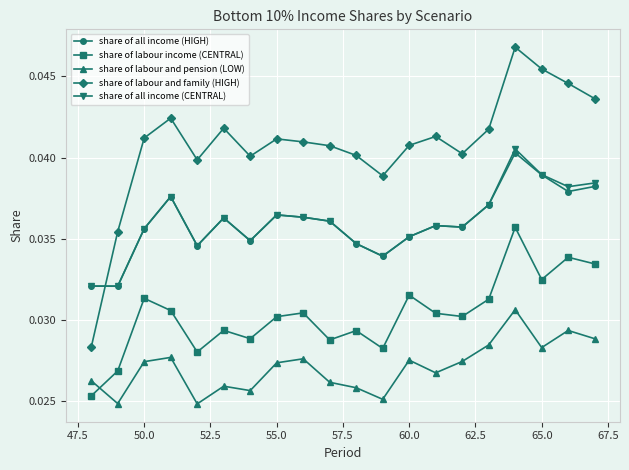

True or false: share of labour and pension (LOW) and share of all income (CENTRAL) intersect in this chart.

False